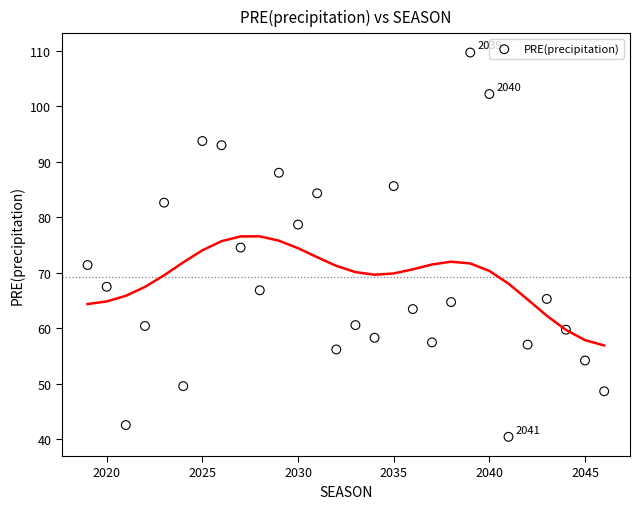

What is the range of Y values (max minus min)?

69.2